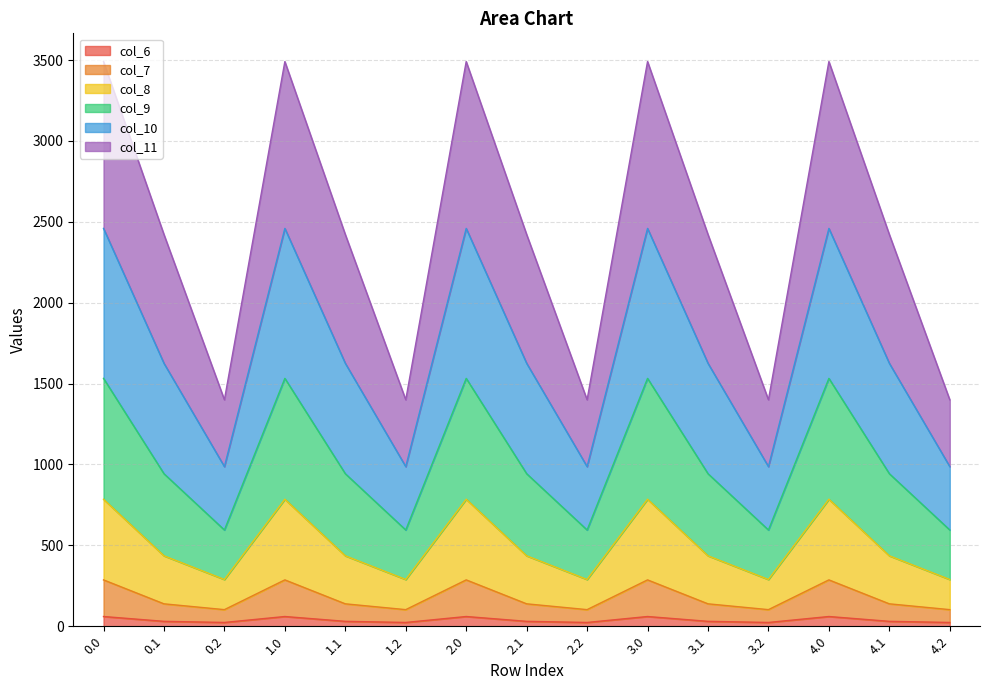

How many interior local peaks does the col_8 series have?

4